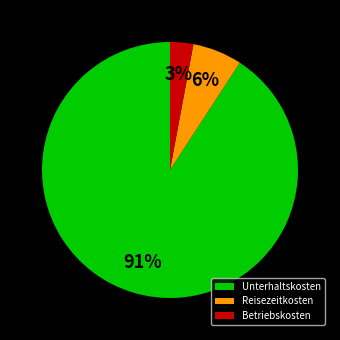

To the nearest percent, what portion does Reisezeitkosten represent?

6%